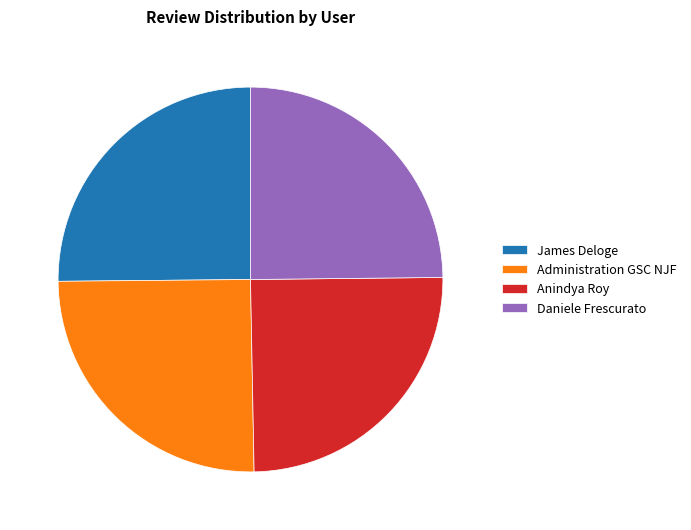

Approximately how many times larger is the value at Administration GSC NJF compared to Daniele Frescurato?

1.0